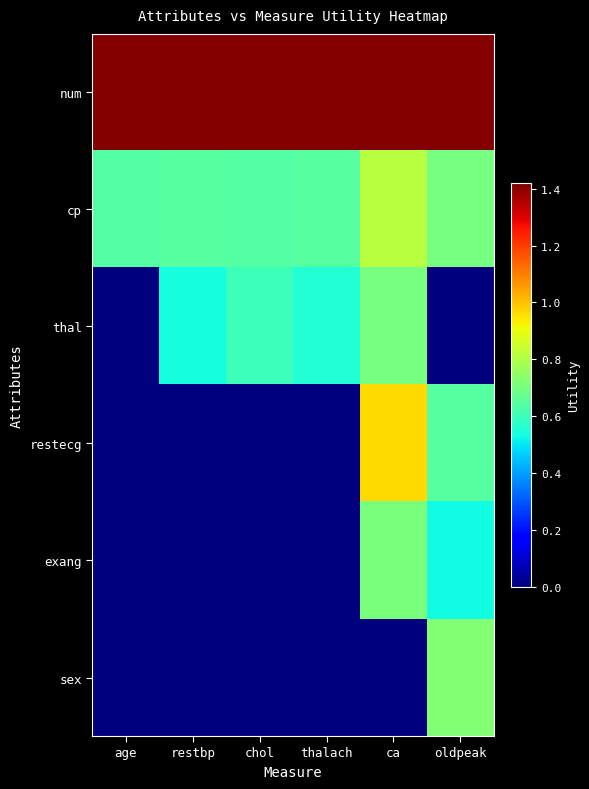

Reading left to right, list all the values displayed in this chart.

num: age=1.4	restbp=1.4	chol=1.4	thalach=1.4	ca=1.4	oldpeak=1.4
cp: age=0.6	restbp=0.6	chol=0.6	thalach=0.6	ca=0.8	oldpeak=0.7
thal: age=0.0	restbp=0.5	chol=0.6	thalach=0.6	ca=0.7	oldpeak=0.0
restecg: age=0.0	restbp=0.0	chol=0.0	thalach=0.0	ca=1.0	oldpeak=0.6
exang: age=0.0	restbp=0.0	chol=0.0	thalach=0.0	ca=0.7	oldpeak=0.5
sex: age=0.0	restbp=0.0	chol=0.0	thalach=0.0	ca=0.0	oldpeak=0.7